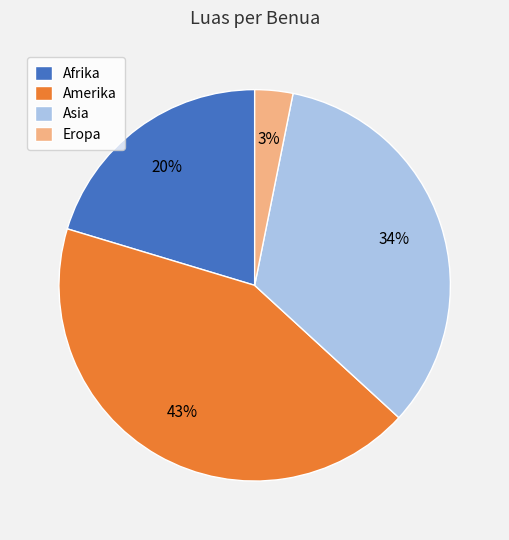

What percentage is the Amerika slice, to the nearest percent?

43%